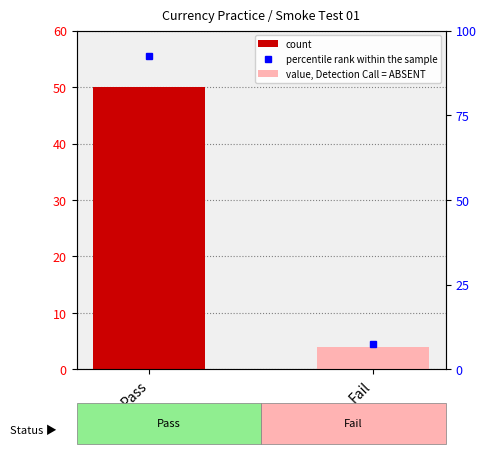

At which category does the chart reach its peak across all series?

Pass